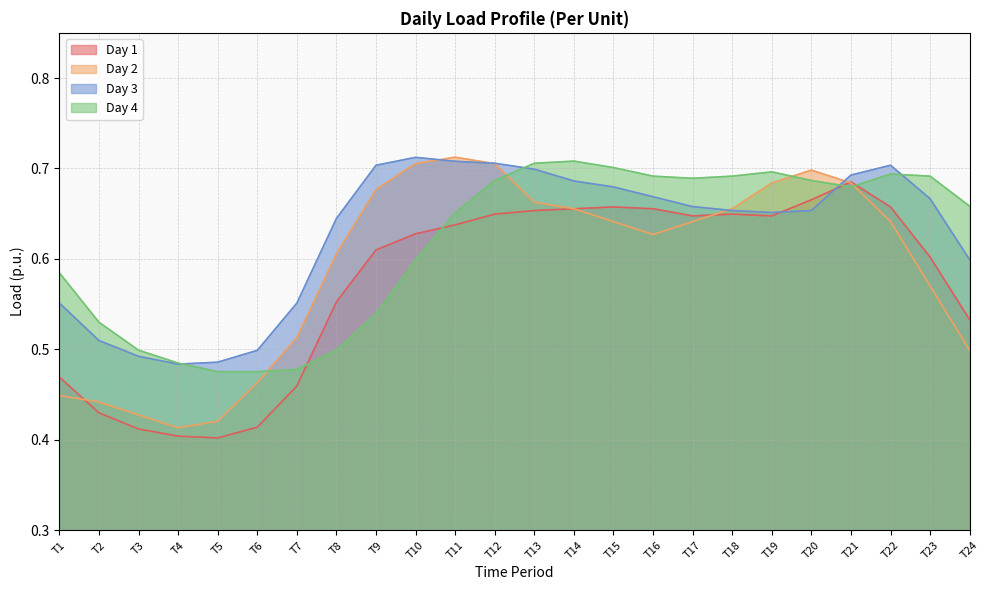

Which category has the lowest value across all series?

T5